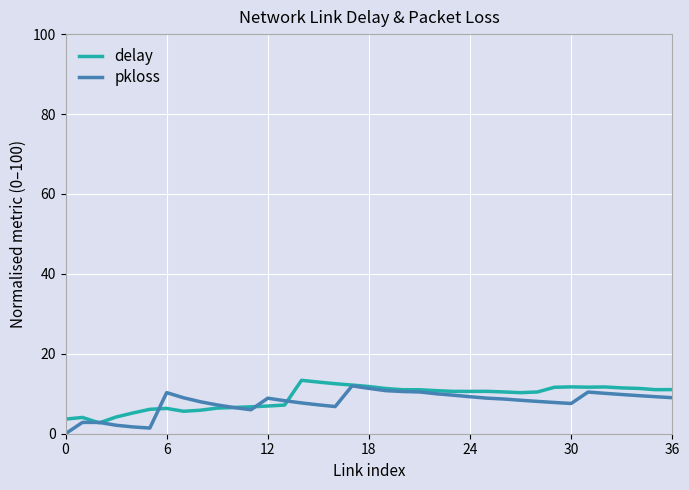

What is the minimum value for delay?

2.7